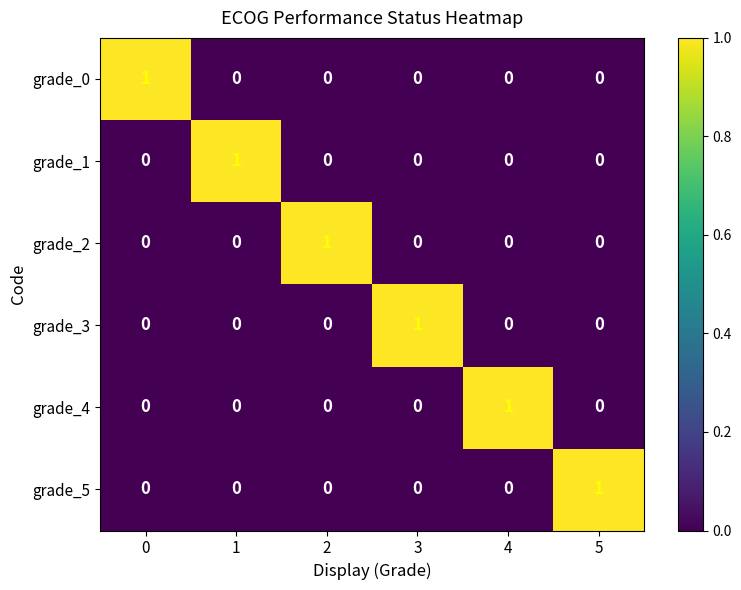

Count the grade_2 values in the range 0 to 1.

6